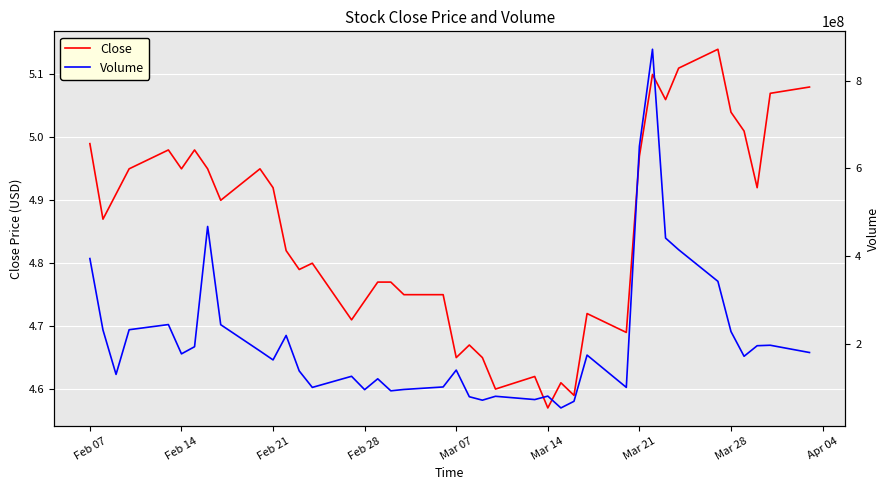

In Volume, how many points are higher than both neighbors (excluding endpoints)?

11